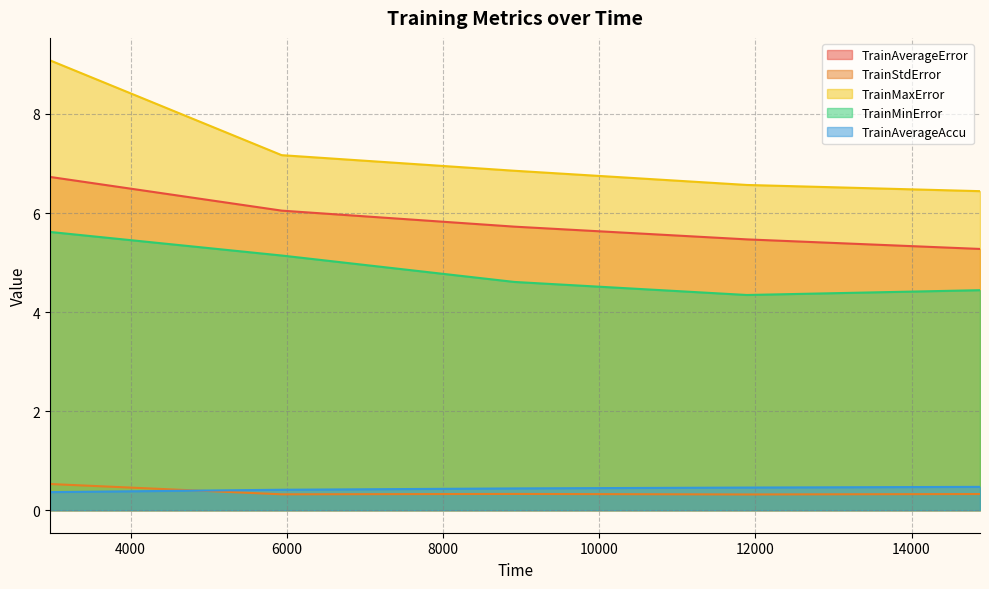

Between 8912.9445400238 and 11891.3778481483, which series saw the biggest shift?

TrainMaxError